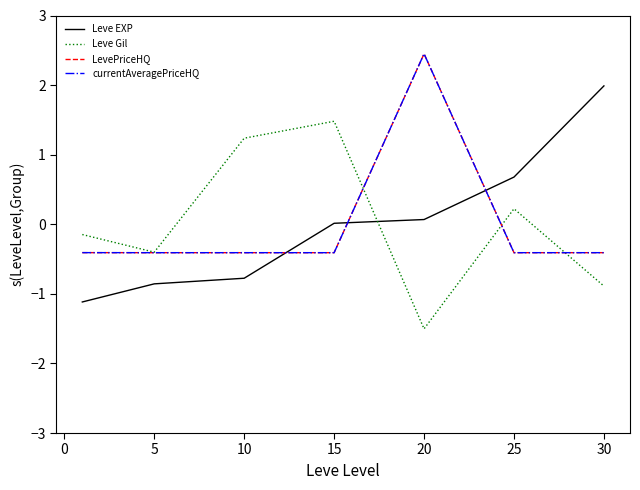

What is the lowest value of the Leve EXP series?

-1.1